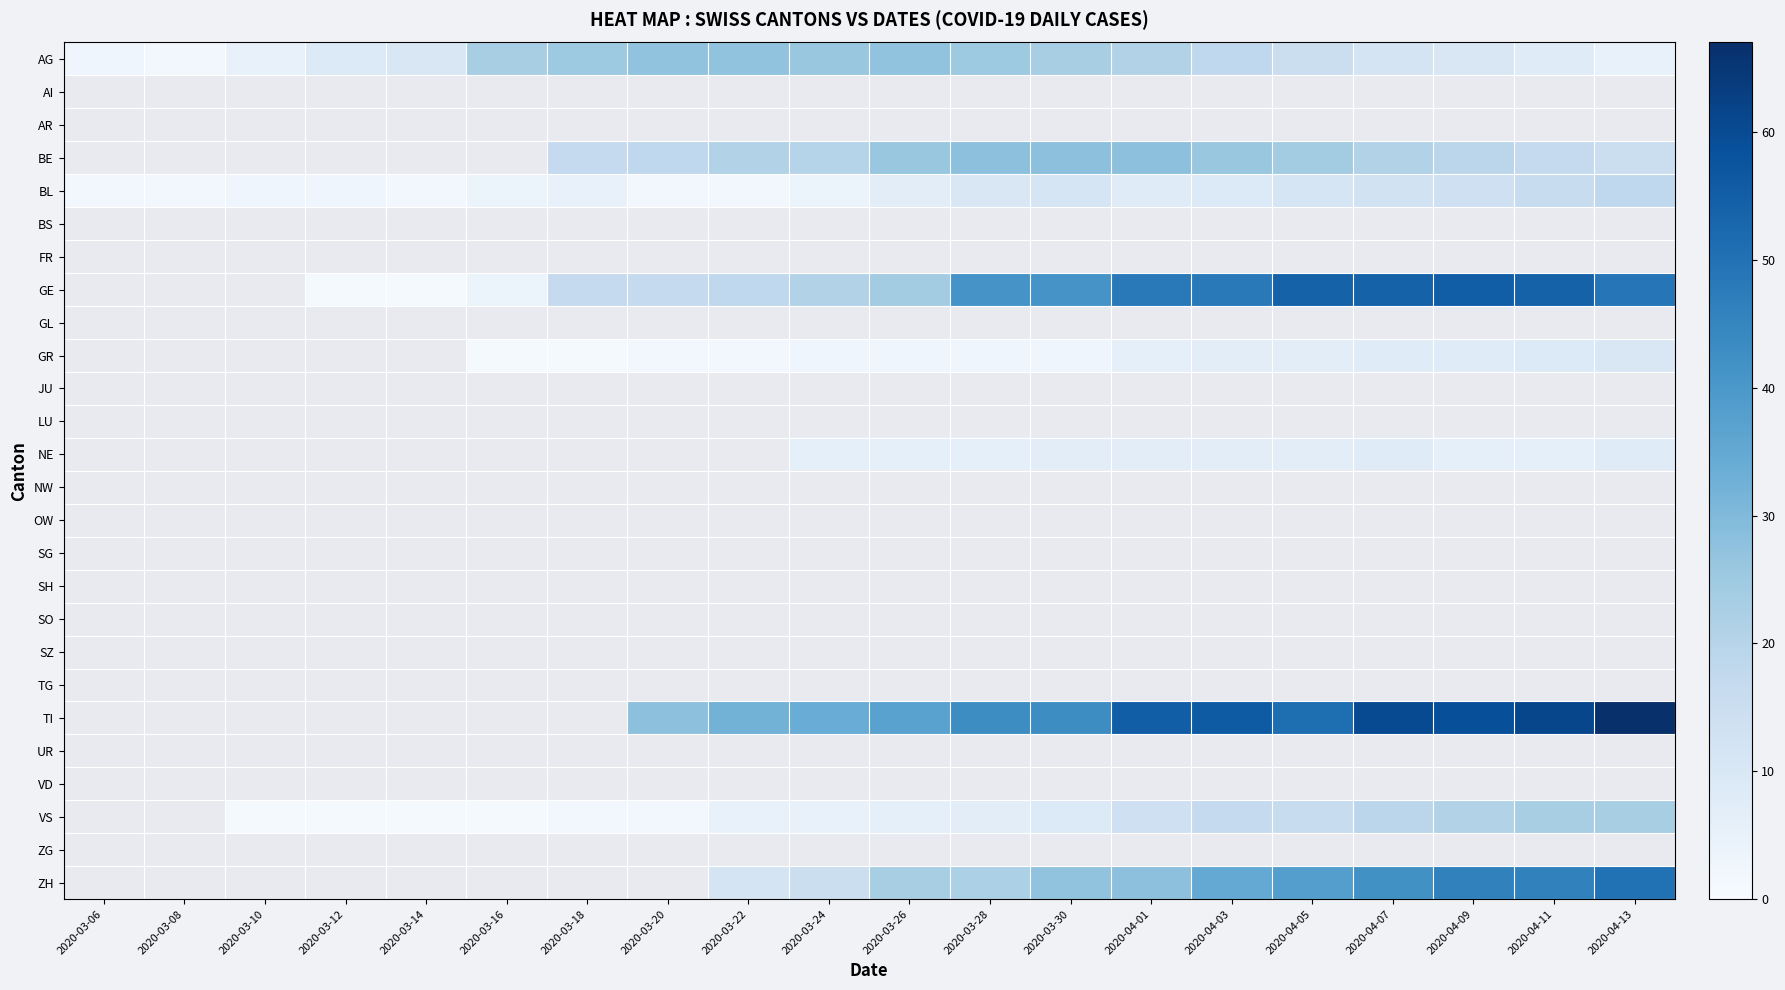

Which category has the lowest value in the BE series?

2020-03-06